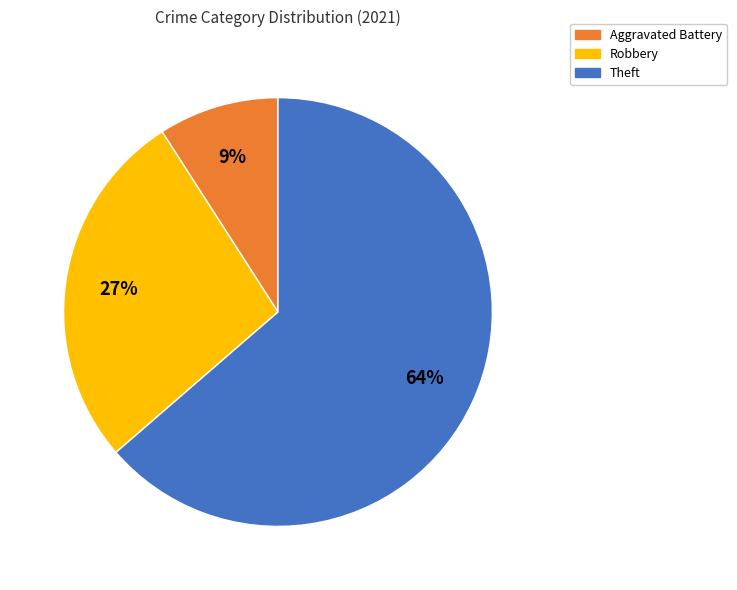

Which has a higher value, Theft or Robbery?

Theft